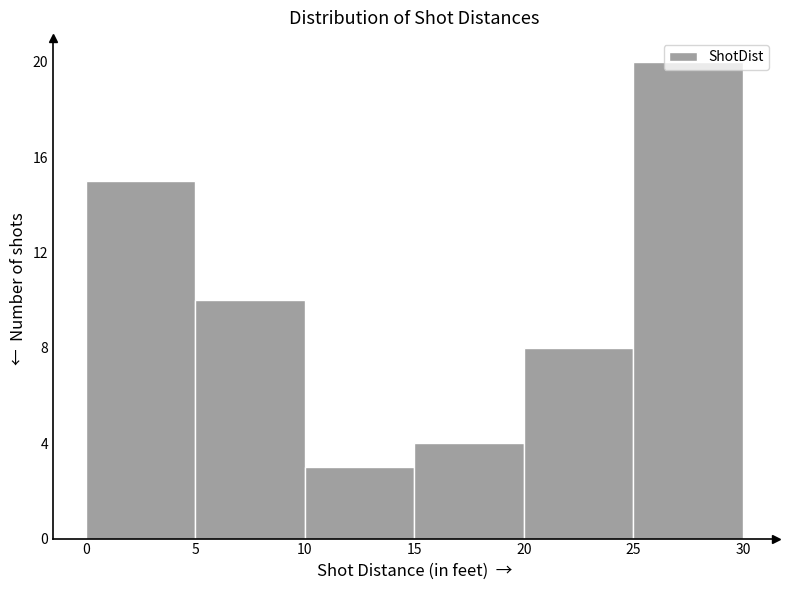

How tall is the bar that spans 20 to 25 on the x-axis? The values are not printed on the chart, so give them approximately, as read against the axis.

8